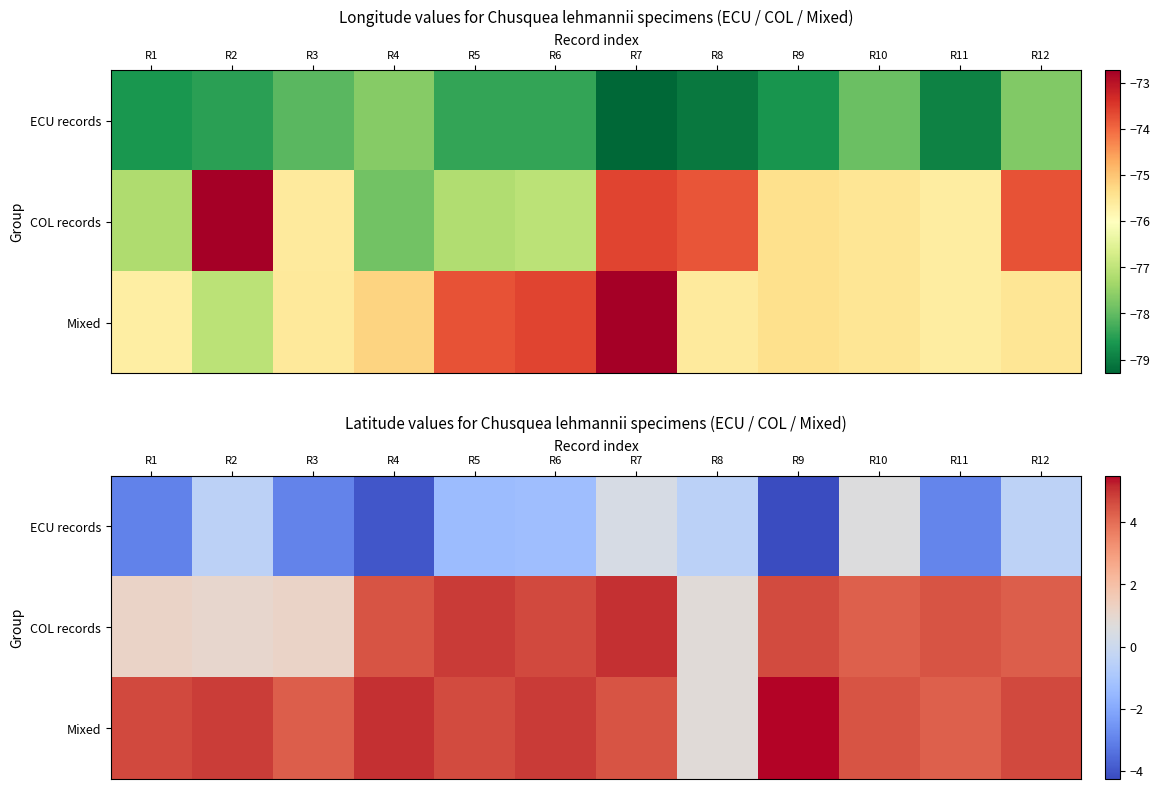

The value of COL records at R6 is 6.1. True or false?

False